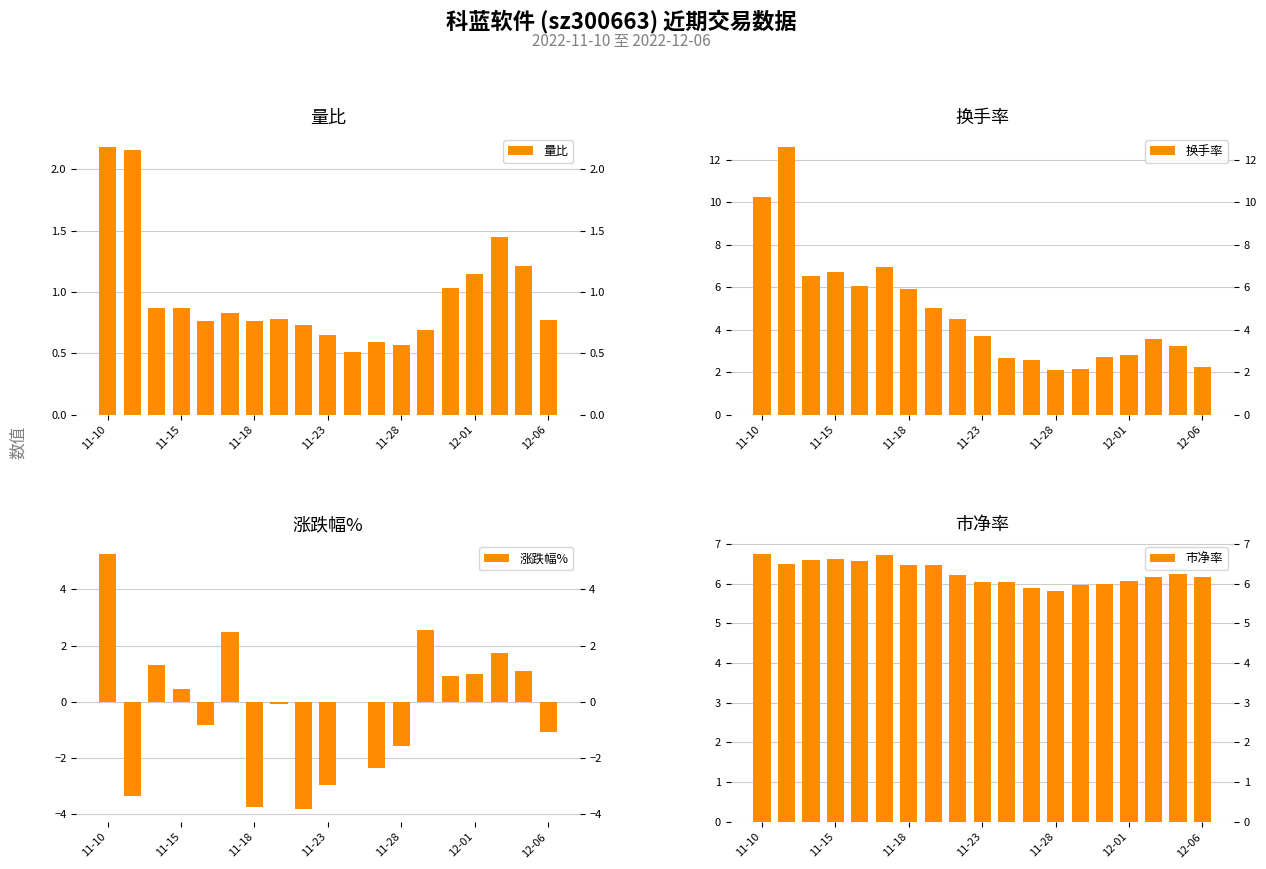

Count the number of data series in this chart.

4